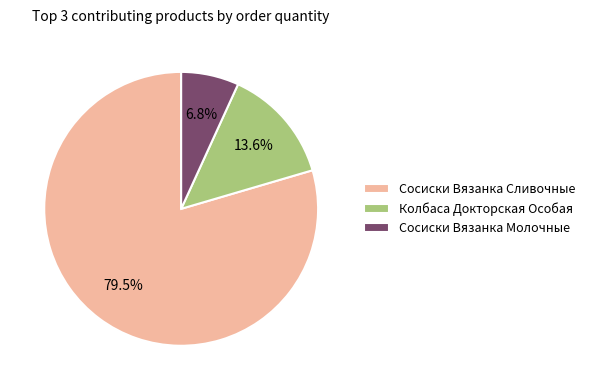

Which category accounts for the majority?

Сосиски Вязанка Сливочные